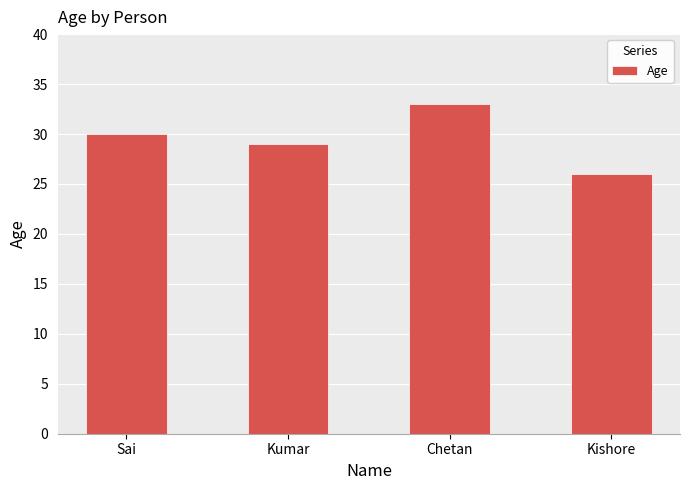

Where is the data nearest to the value 29?

Kumar